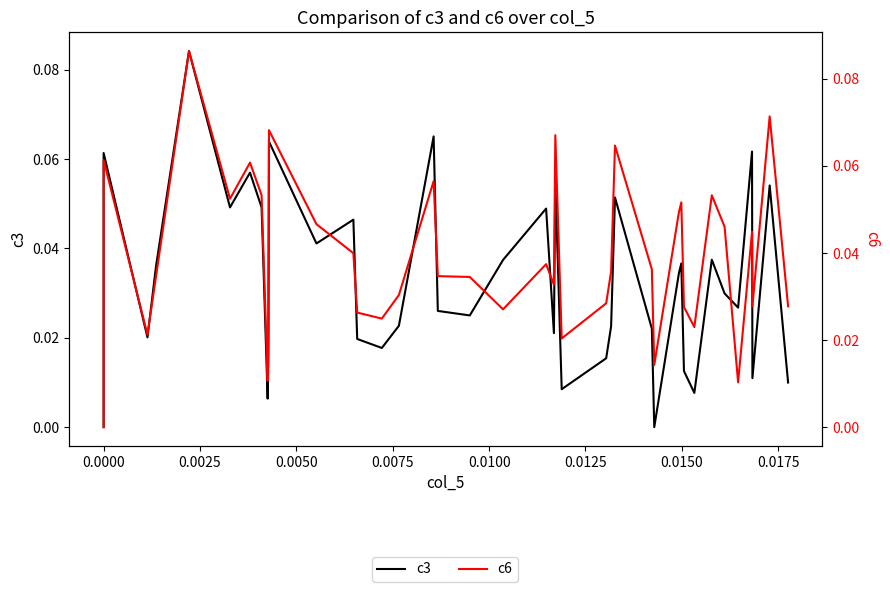

How many distinct data groups are displayed?

2